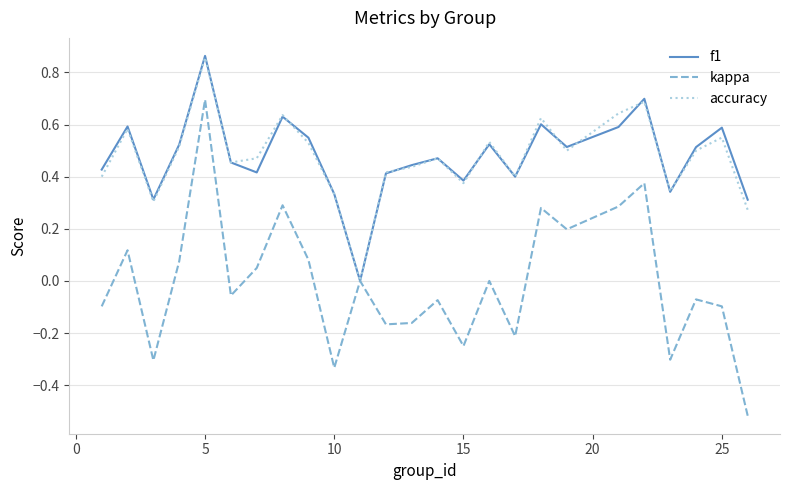

How many lines are shown in the chart?

3